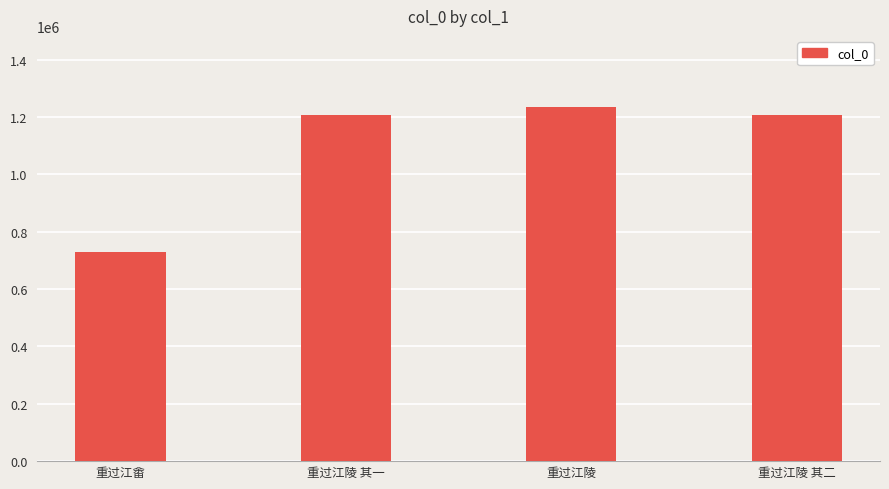

What is the sum of the values at 重过江陵 其一 and 重过江陵?

2444574